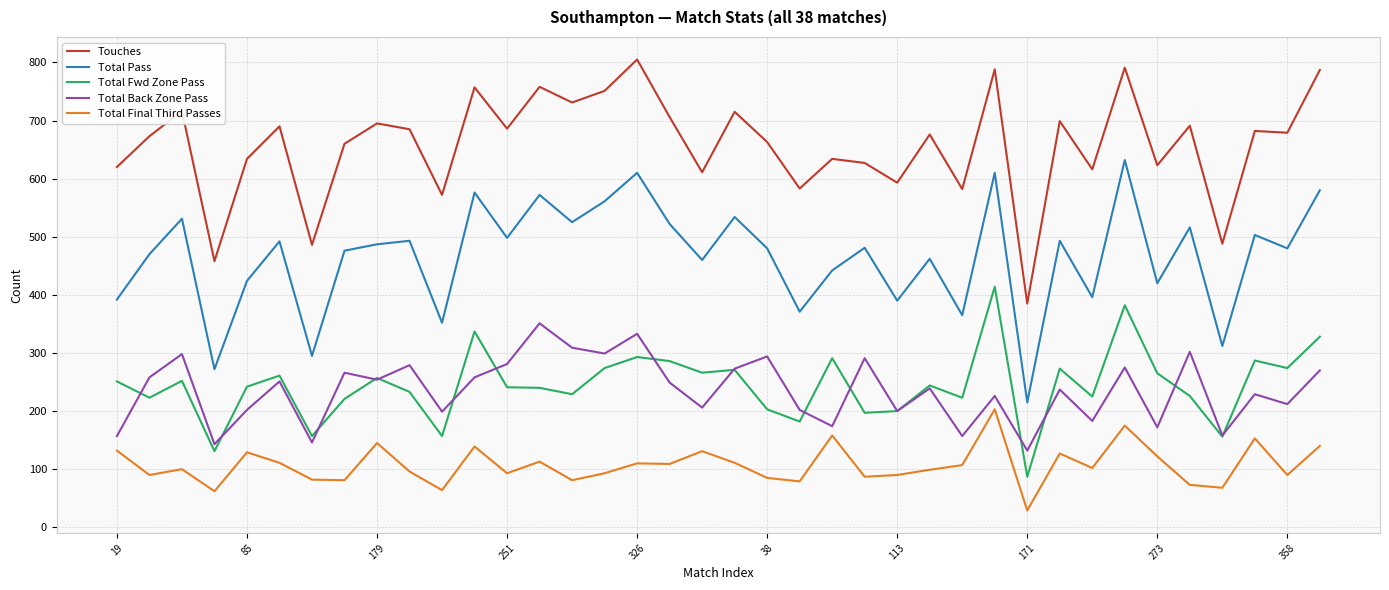

True or false: Total Final Third Passes and Touches cross at least once.

False